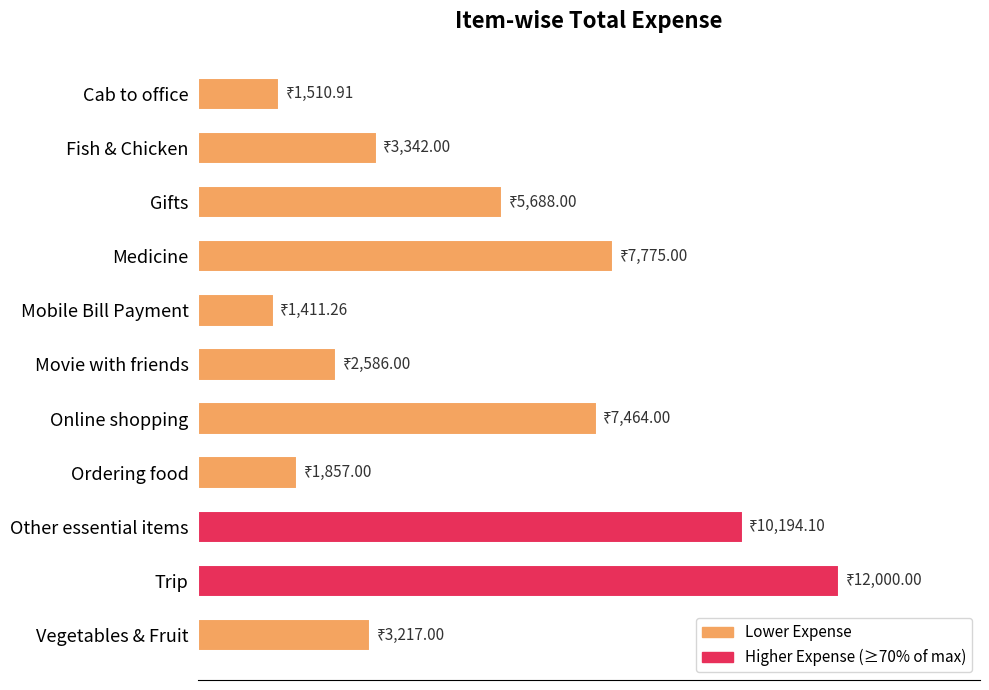

Does the chart contain any negative values?

No